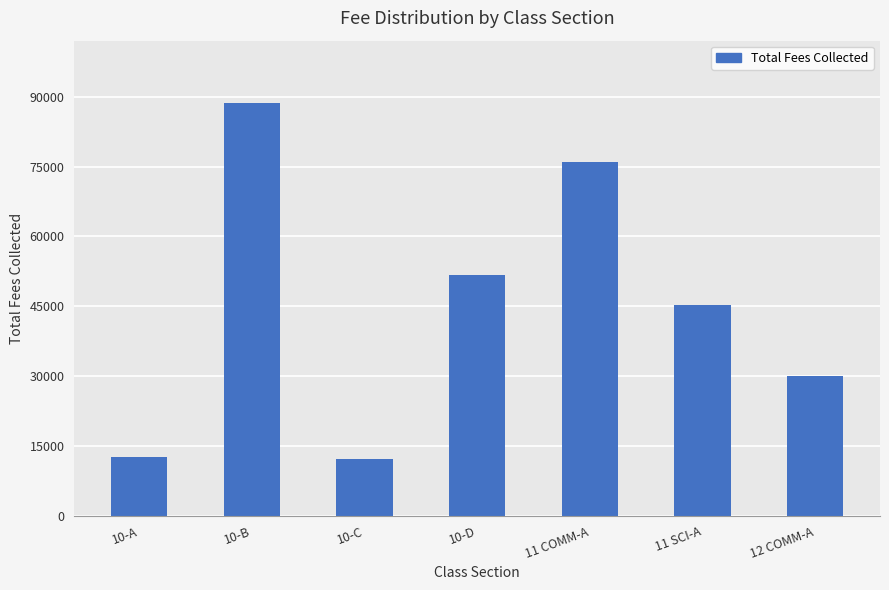

The value at 10-A is 20267. True or false?

False